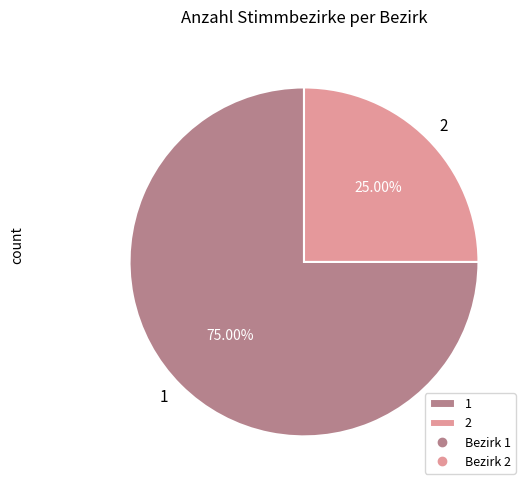

To the nearest percent, what is the difference between the 2 and 1 slice percentages?

50%